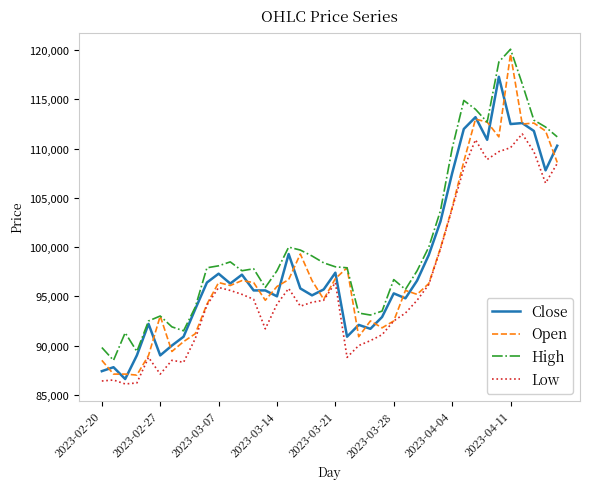

List the series in order of their peak value, highest first.

High, Open, Close, Low